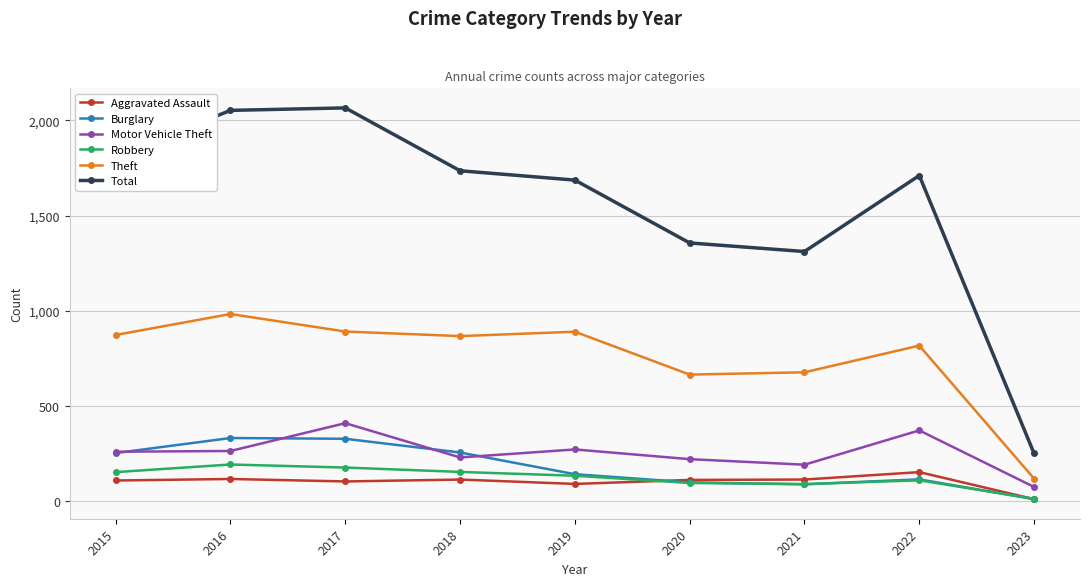

Is the value of Total at 2019 greater than the value of Aggravated Assault at 2017?

Yes